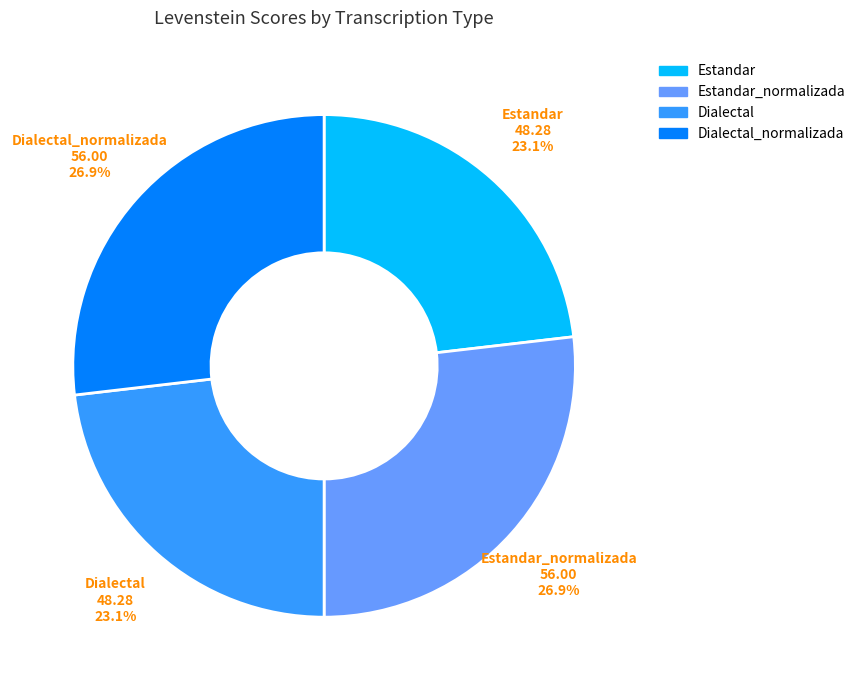

To the nearest percent, what is the average slice percentage?

25%